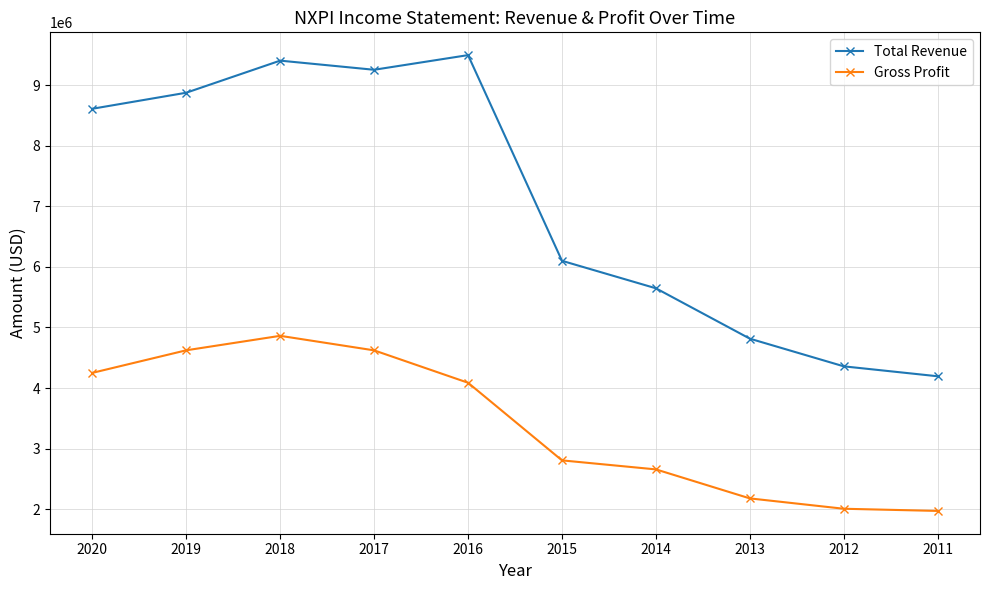

What is the difference between the highest and lowest values at 2015?

3296000